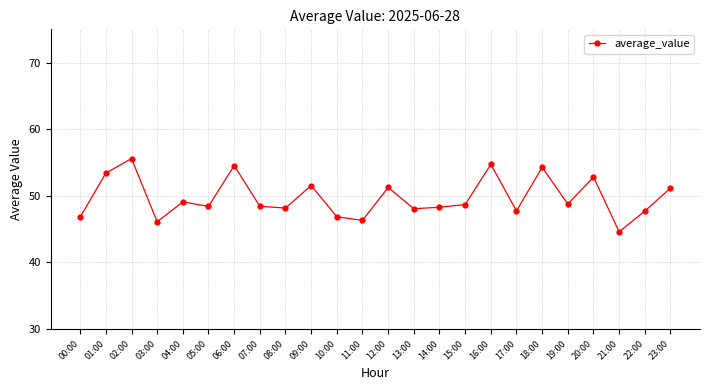

At which category does the chart reach its minimum across all series?

21:00